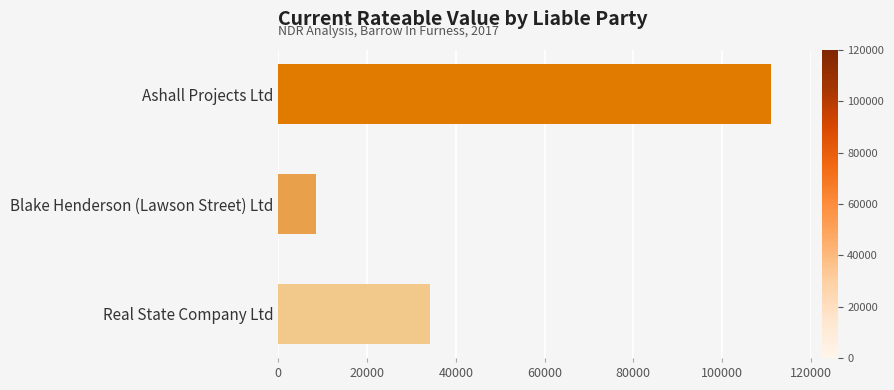

Where is the data nearest to the value 59750?

Real State Company Ltd